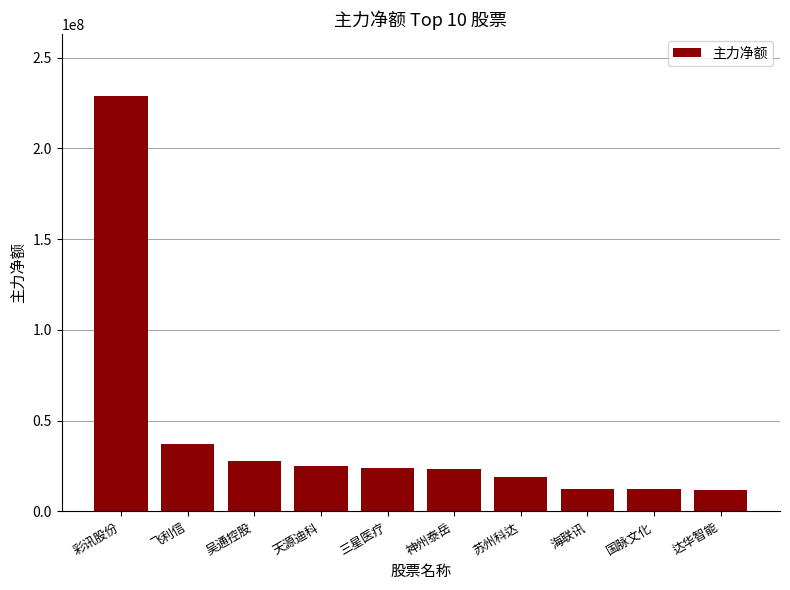

Between 神州泰岳 and 海联讯, which is larger?

神州泰岳